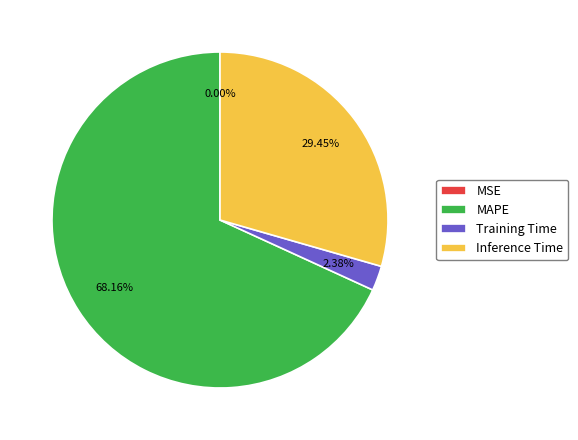

Do MAPE and Inference Time together represent more than half of the pie?

Yes